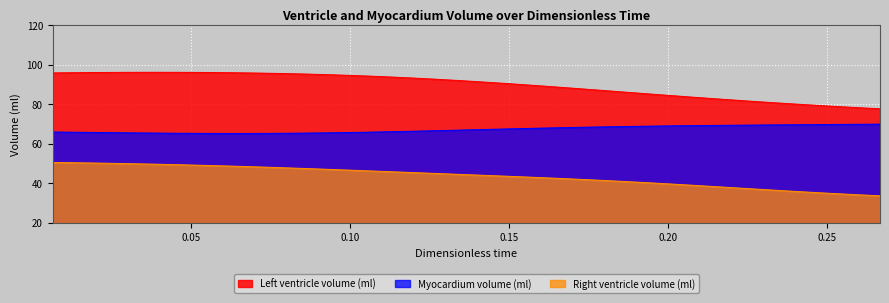

True or false: Left ventricle volume (ml) and Myocardium volume (ml) cross at least once.

False